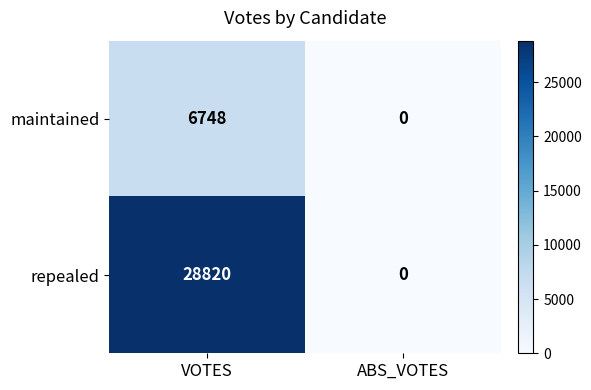

What is the difference between the highest and lowest values at VOTES?

22072